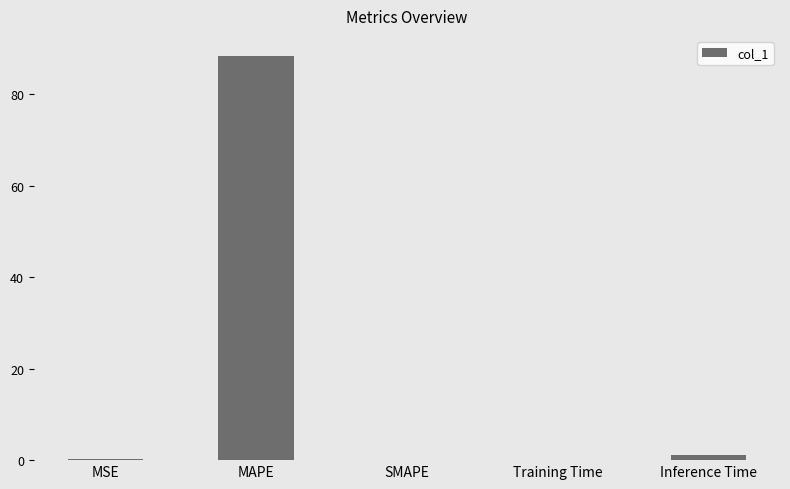

Read the value at MAPE.

88.3